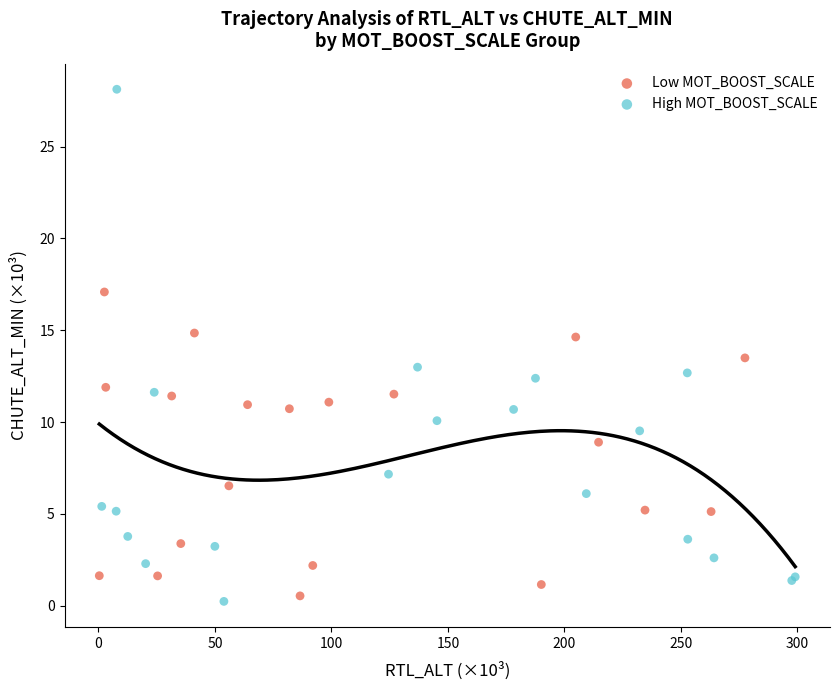

Which series has the widest spread of Y values?

High MOT_BOOST_SCALE